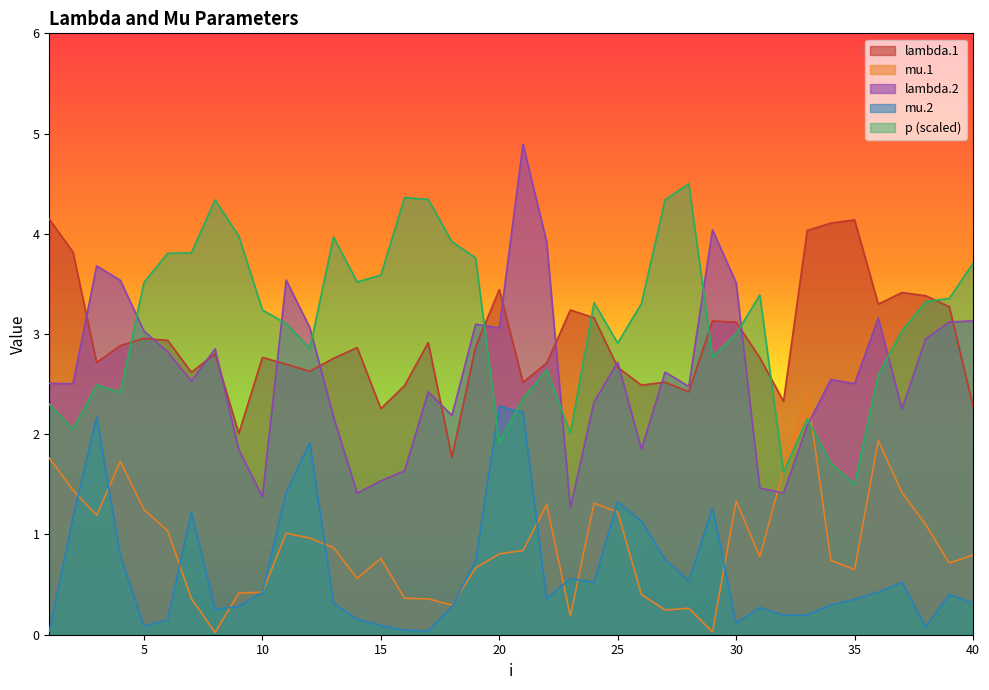

The value of mu.1 at 18 is 0.1. True or false?

False